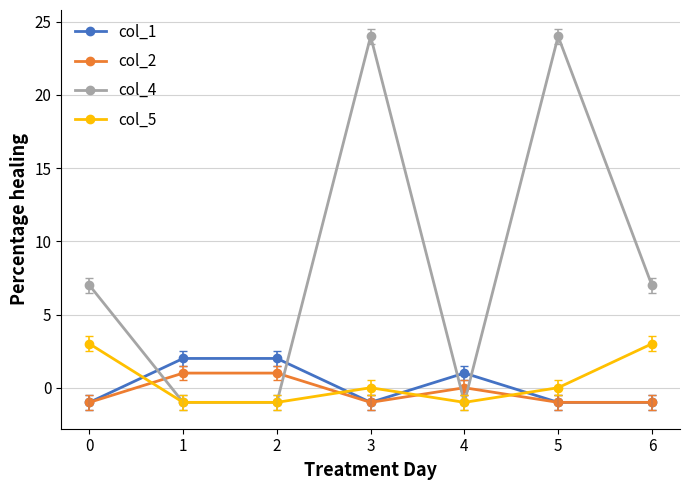

Which series has the largest total across all categories?

col_4